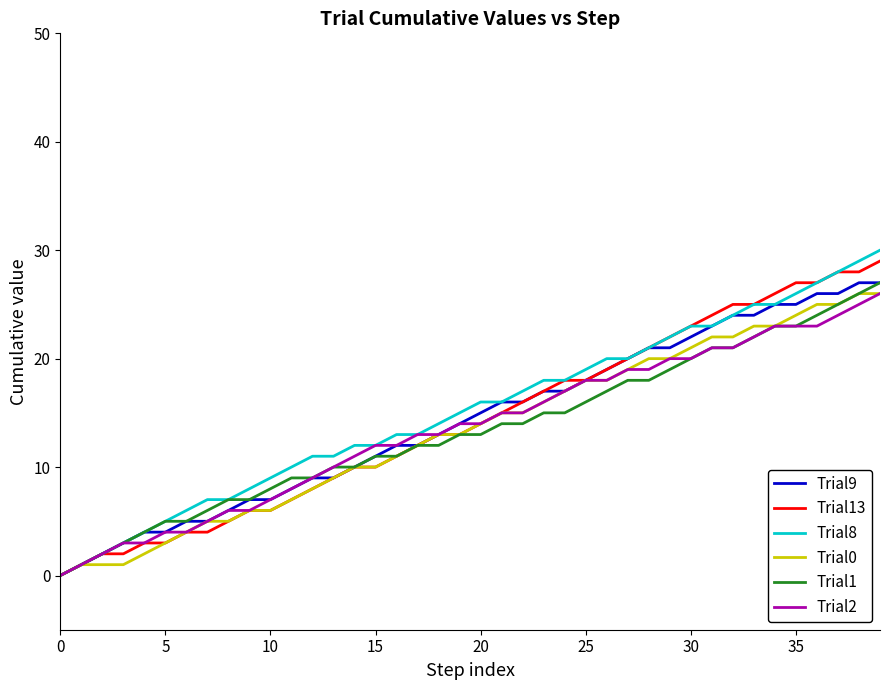

What is the maximum value shown in the chart?

30